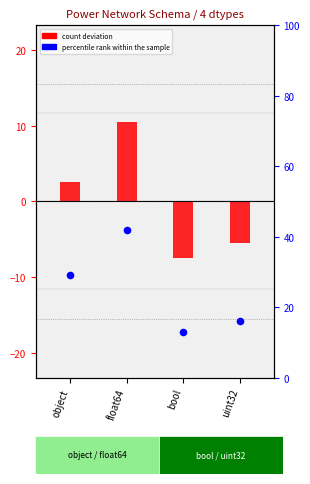

Which series has the largest total across all categories?

percentile rank within the sample